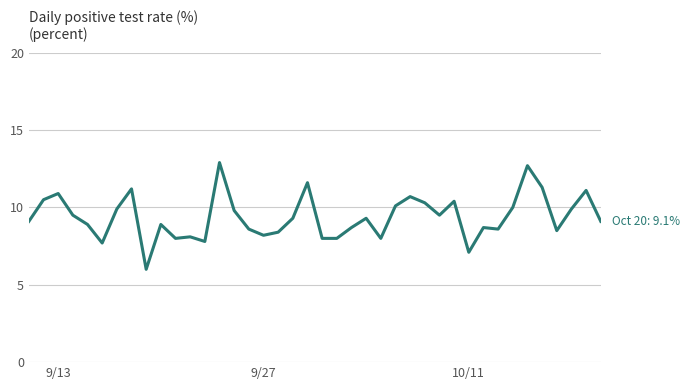

What is the difference between the maximum and minimum values?

6.9